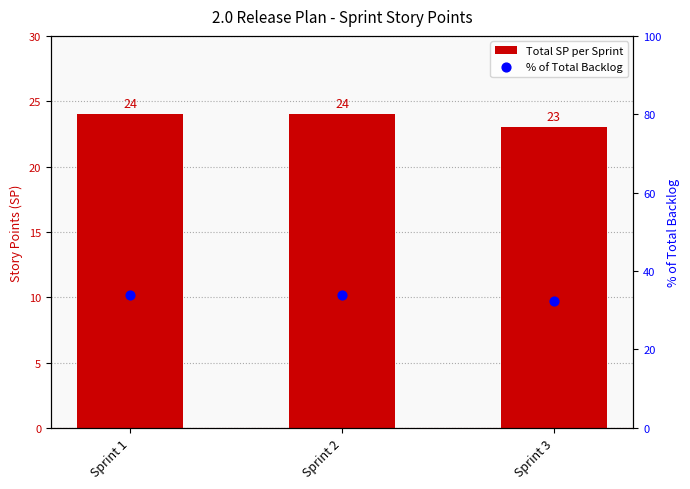

Is the value of Total SP per Sprint at Sprint 3 greater than the value of % of Total Backlog at Sprint 2?

No